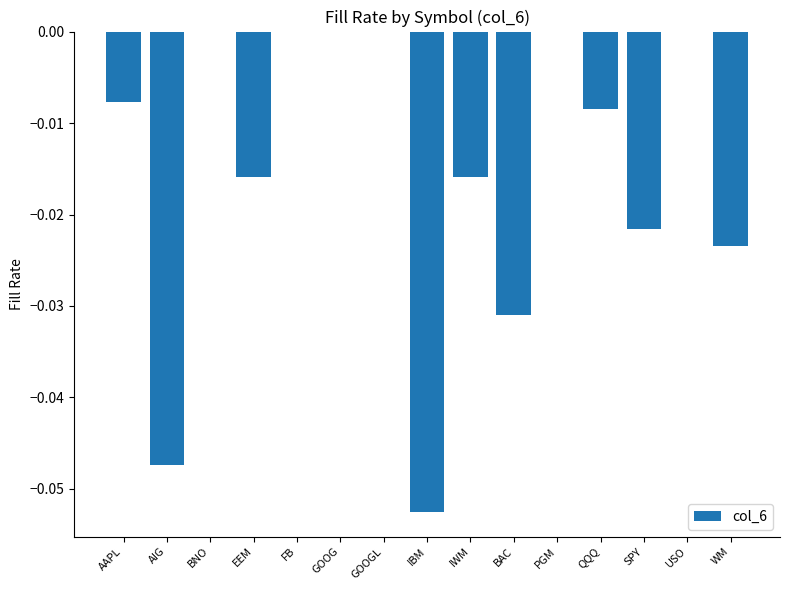

The chart shows a value of 0.0 at USO. True or false?

True